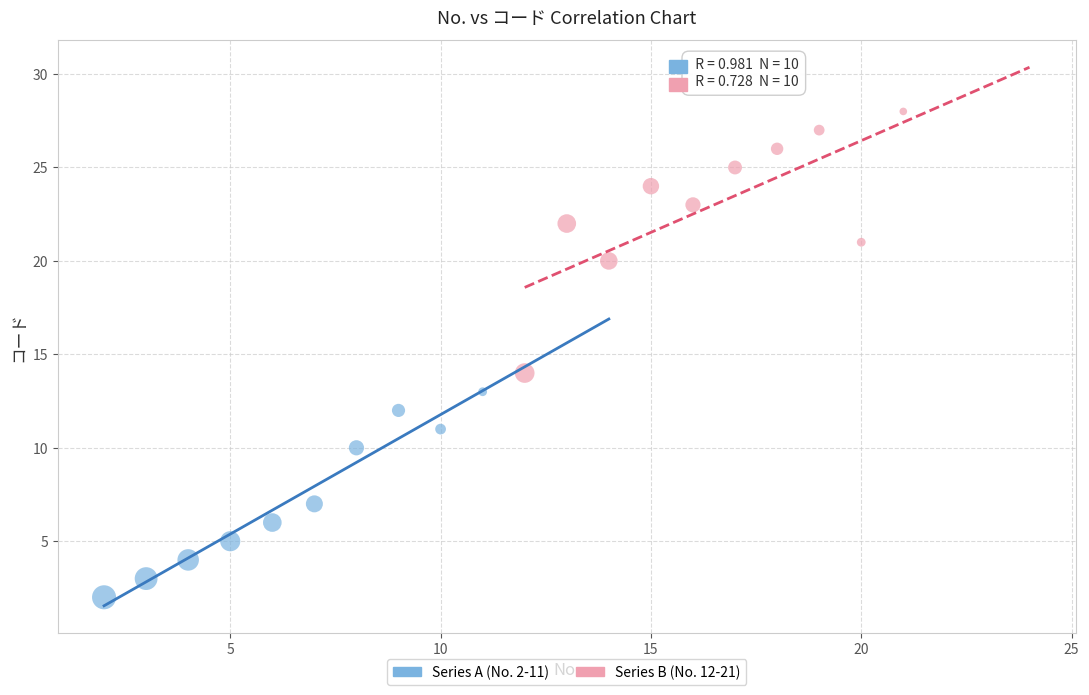

Which series has the largest Y range (max minus min)?

Series B (No. 12-21)